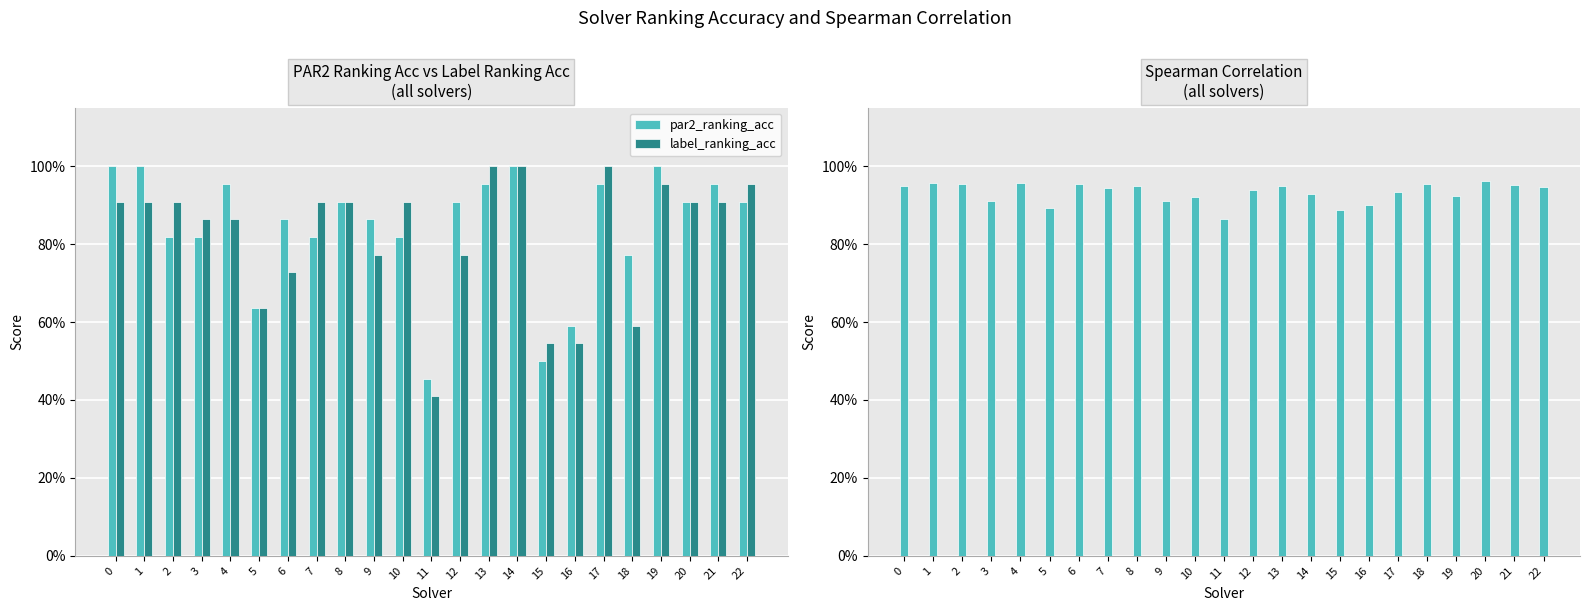

List the series in order of their overall mean, lowest first.

label_ranking_acc, par2_ranking_acc, spearman